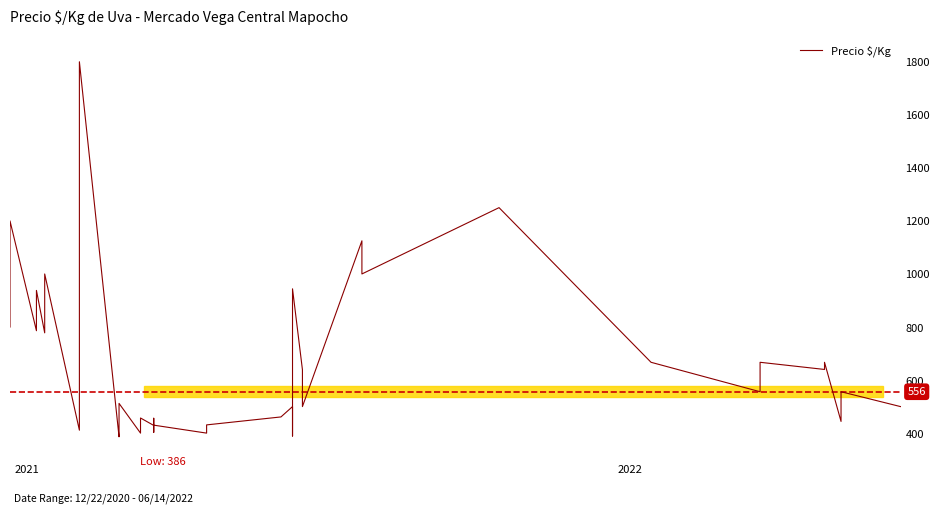

What is the minimum value shown in the chart?

386